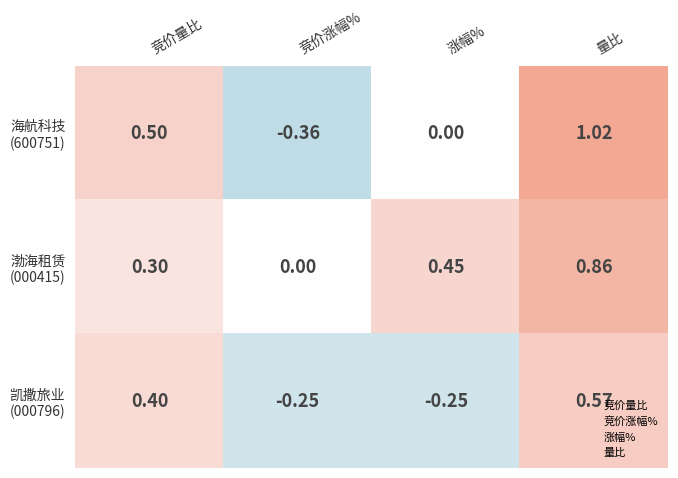

At which category is the sum across all series the highest?

量比